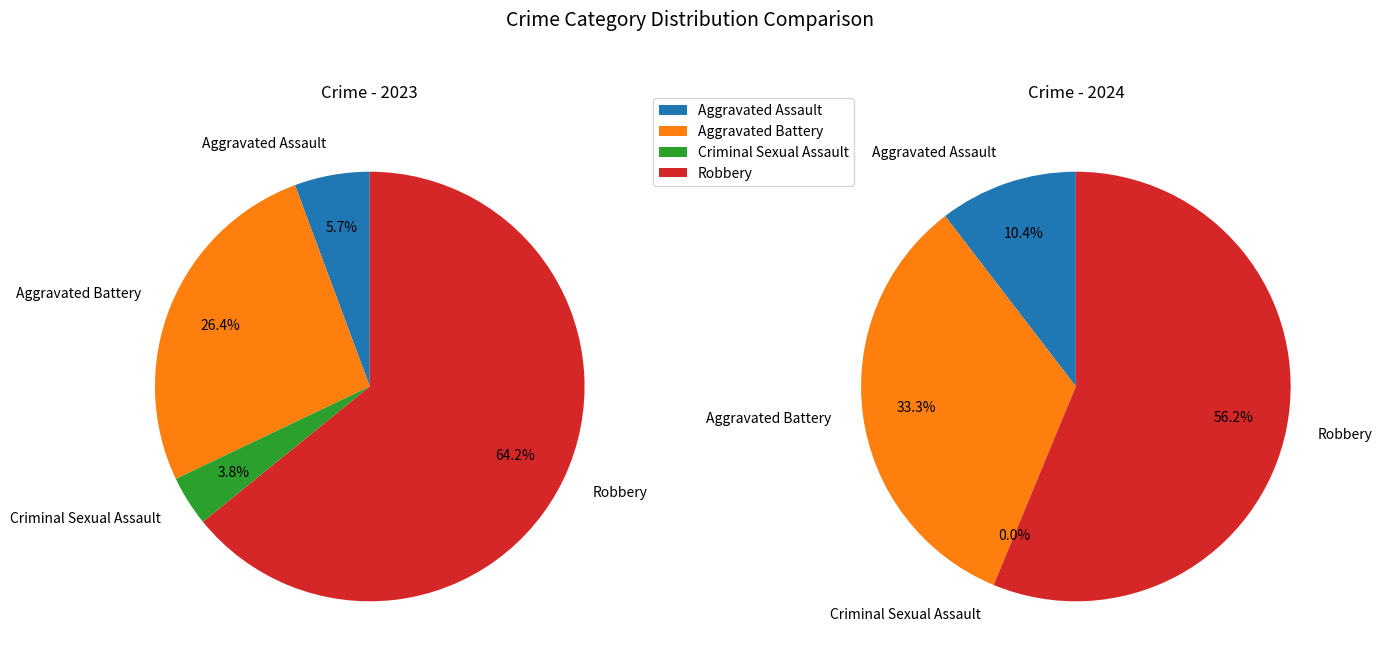

Count the number of slices in the pie.

4